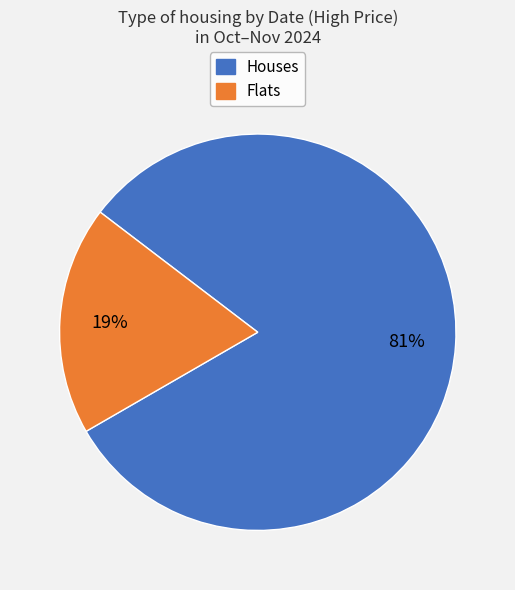

Is there any slice that represents more than half of the pie?

Yes